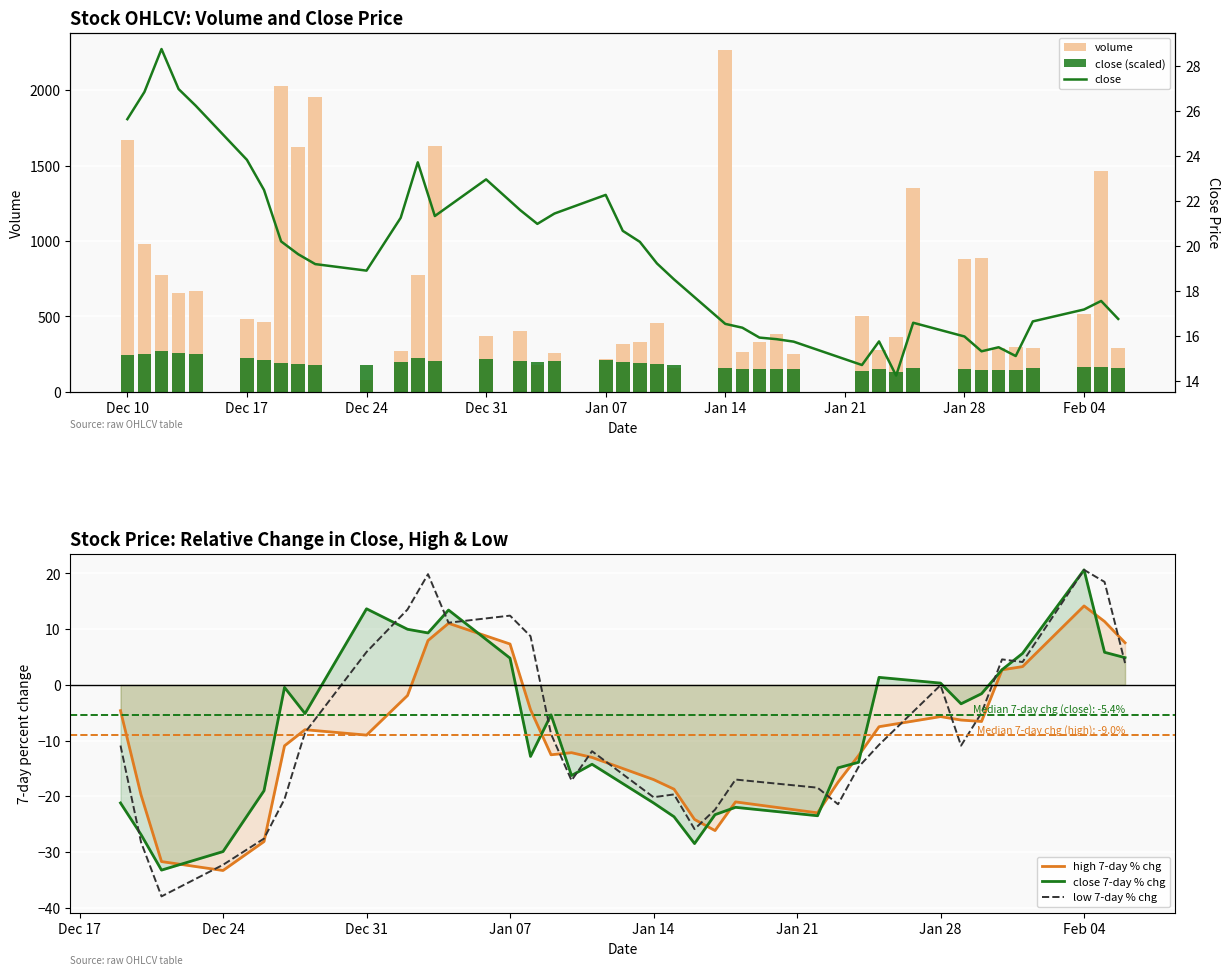

What is the value of the close bar at the 27th from the left?

15.9